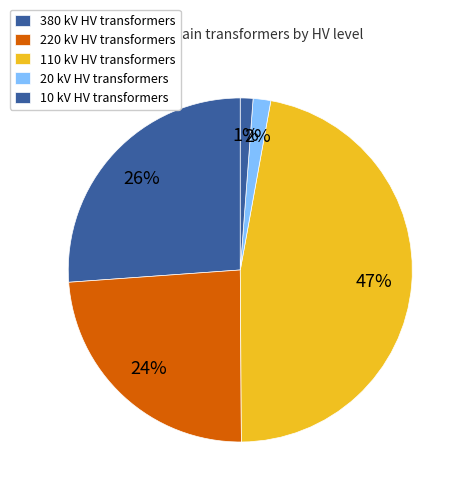

Count the number of slices in the pie.

5